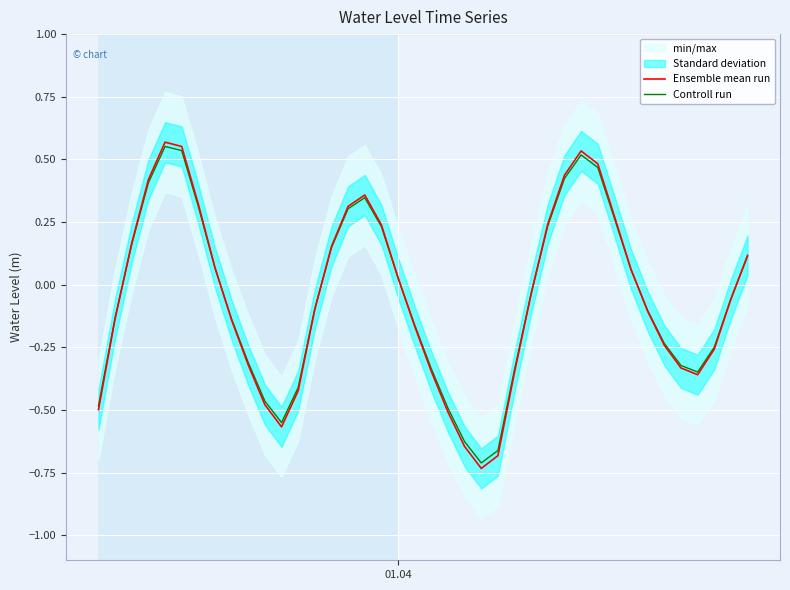

How many lines are shown in the chart?

2